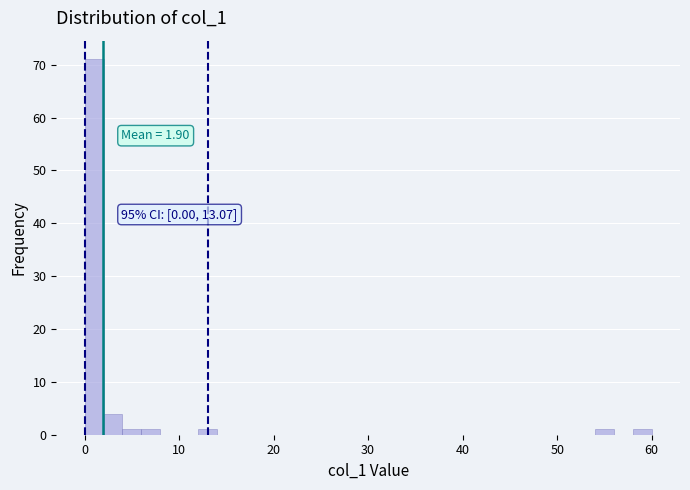

Read against the x-axis, roughly where is the centre of the tallest bar?

1